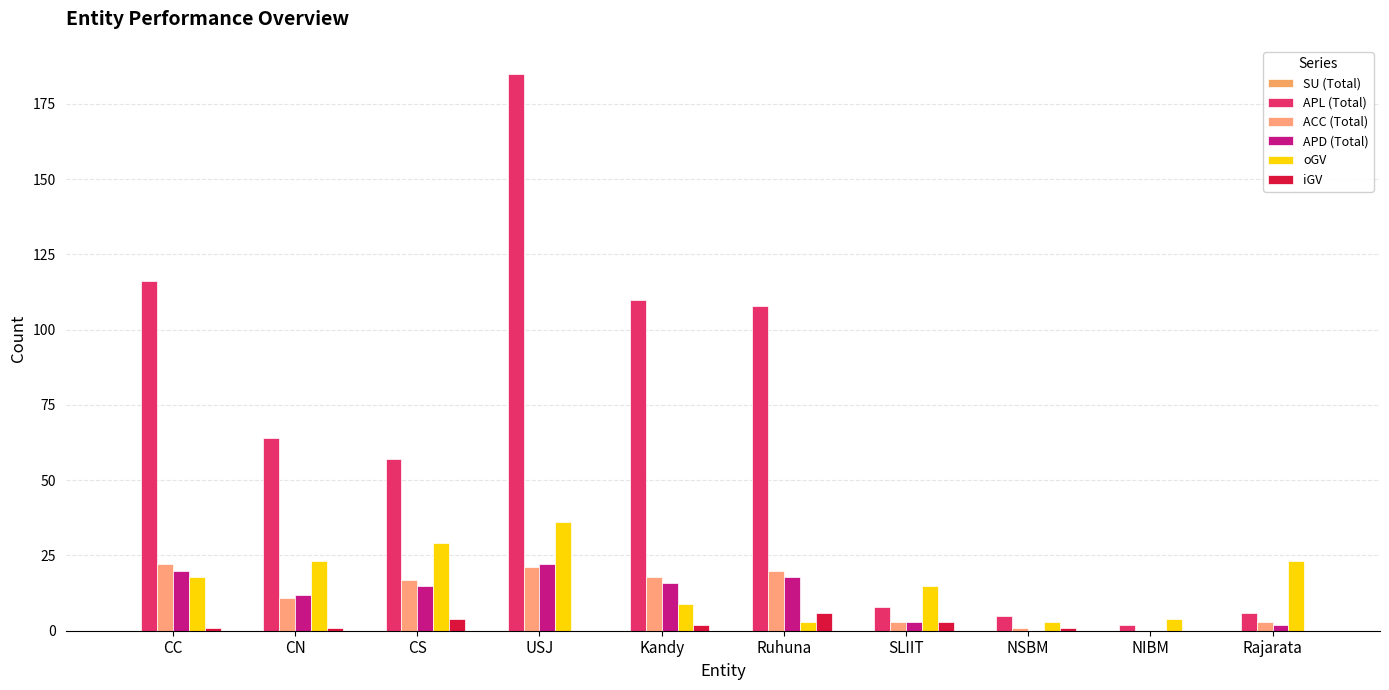

The iGV series shows 0 at USJ. True or false?

True